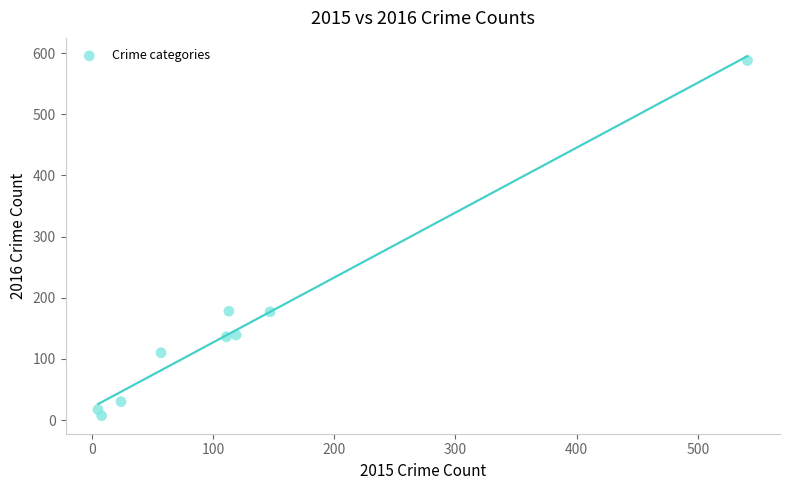

What is the average X value?

125